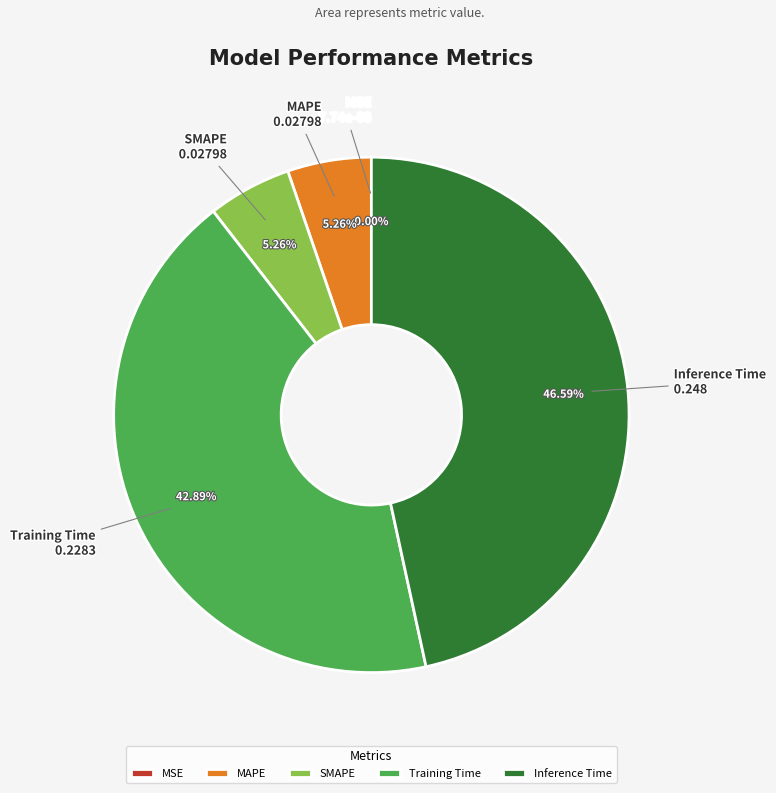

Which category has the biggest portion of the pie?

Inference Time